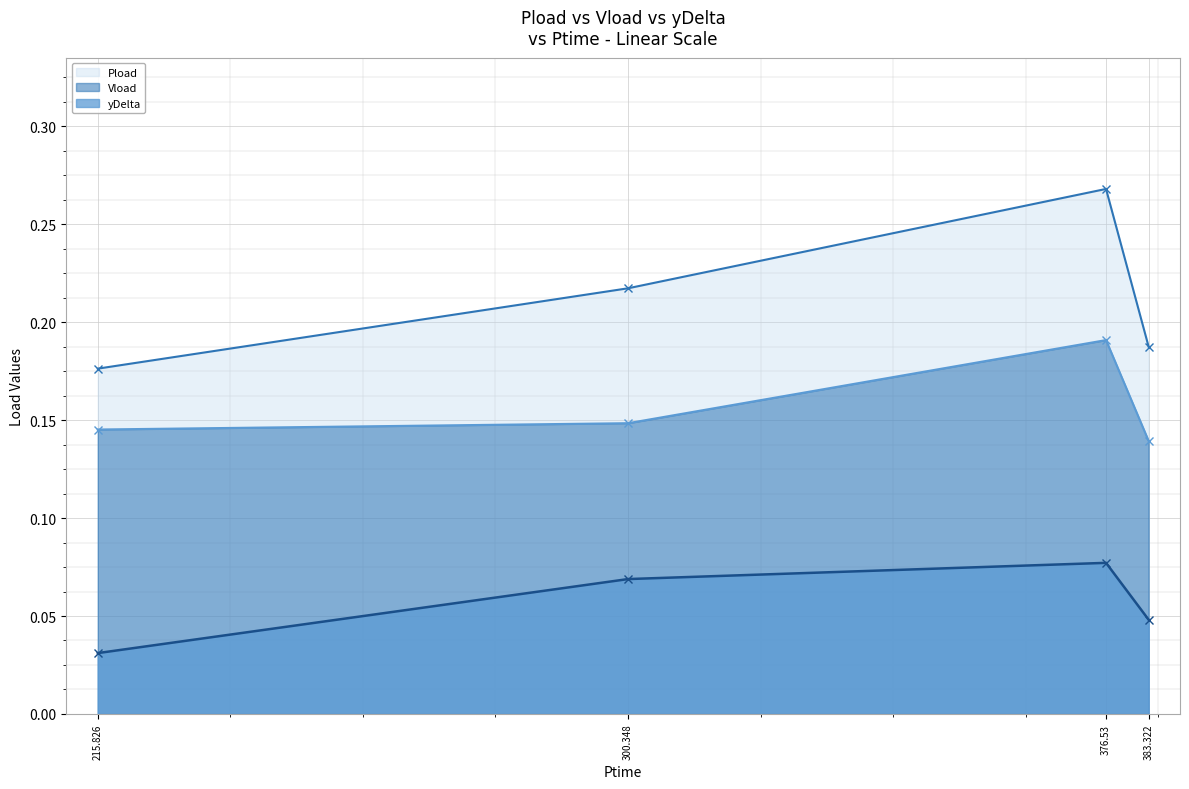

What is the total value across all series at 300.348?

0.4